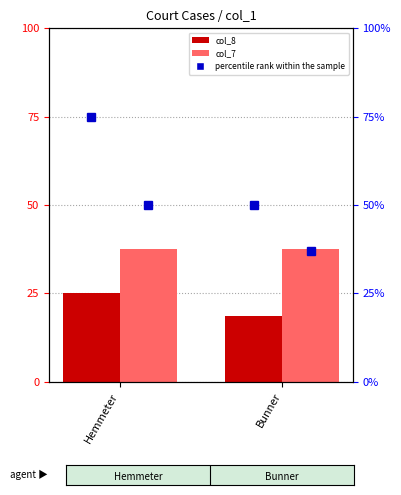

What is the minimum value shown in the chart?

18.8